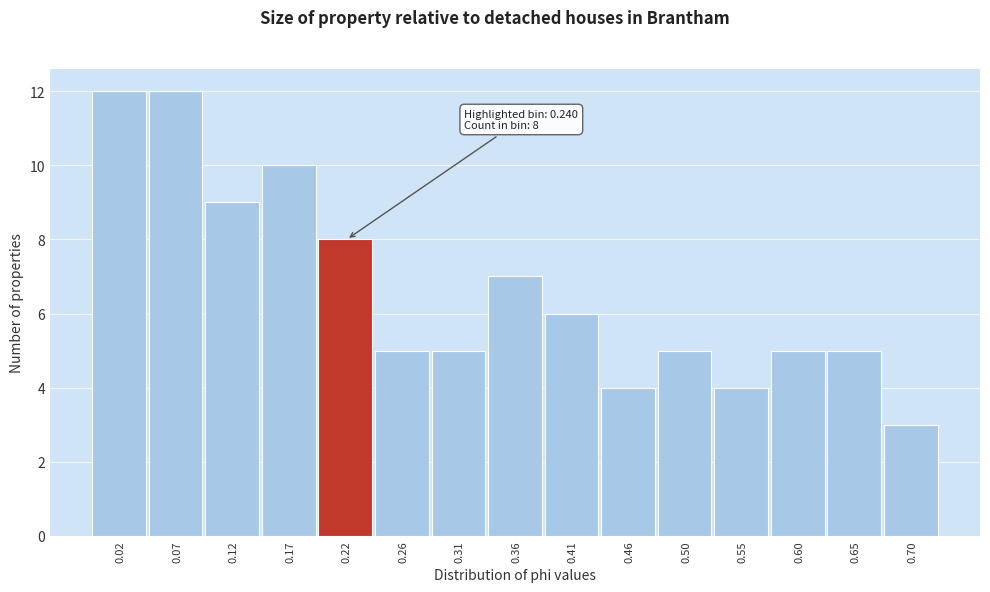

Reading right to left, extract all data points from this chart.

0.70=3	0.65=5	0.60=5	0.55=4	0.50=5	0.46=4	0.41=6	0.36=7	0.31=5	0.26=5	0.22=8	0.17=10	0.12=9	0.07=12	0.02=12